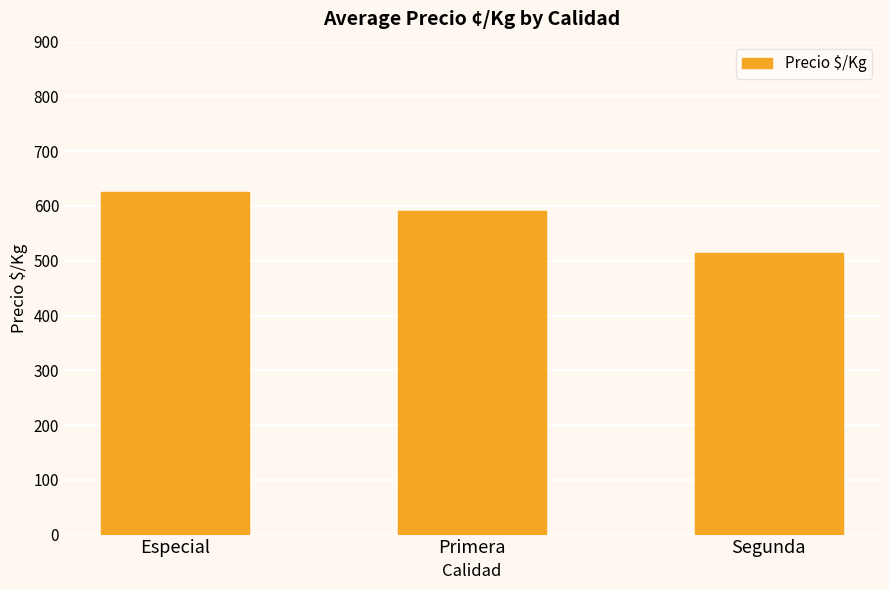

How many bars are there in total?

3